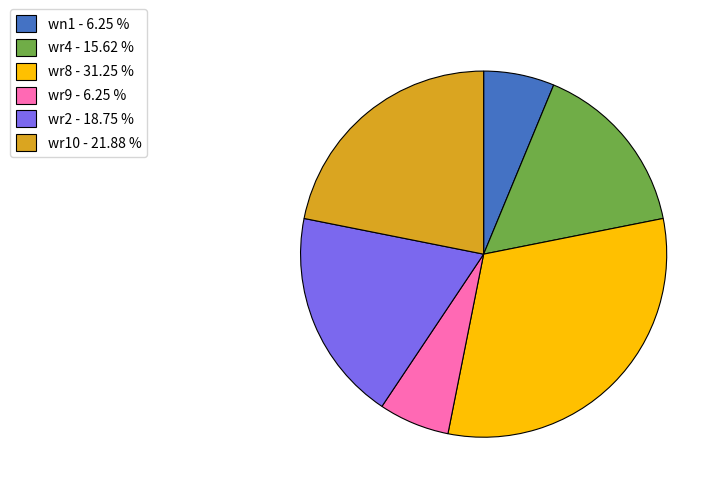

Does wn1 - 6.25 % account for over 50% of the chart?

No